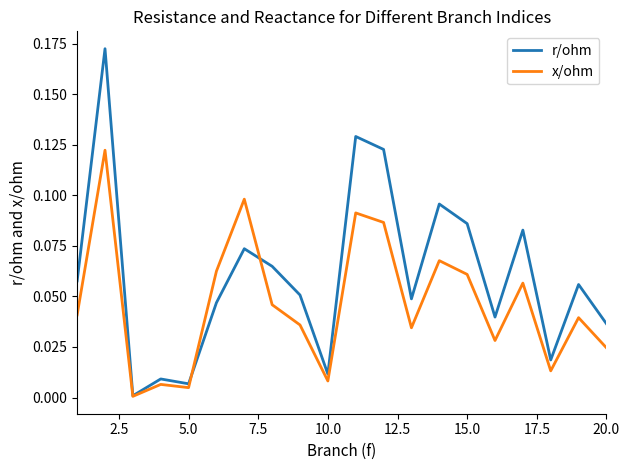

Which series has the largest total across all categories?

r/ohm